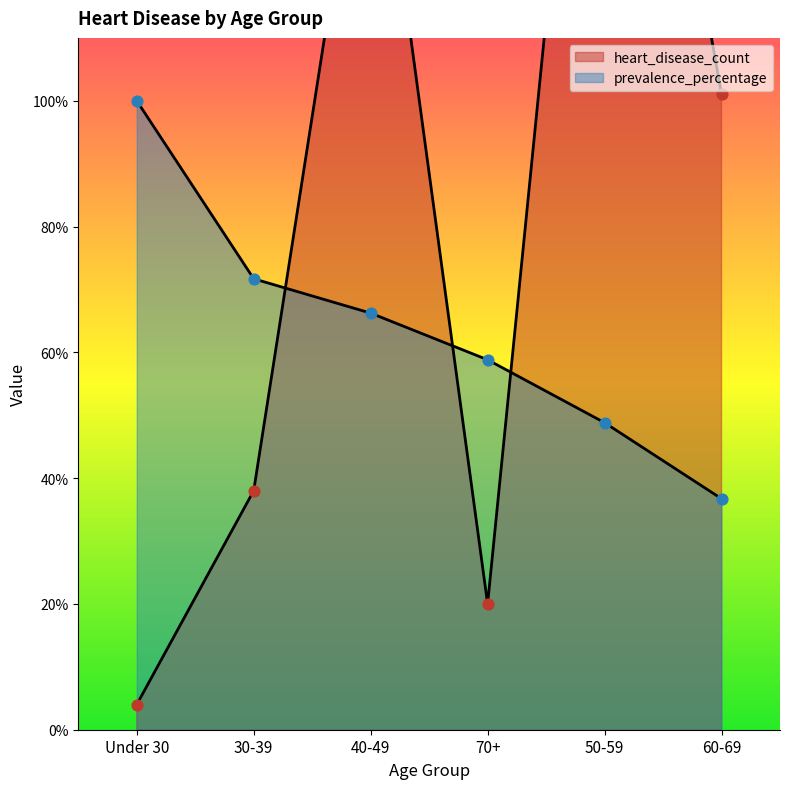

Which series has the largest total across all categories?

heart_disease_count